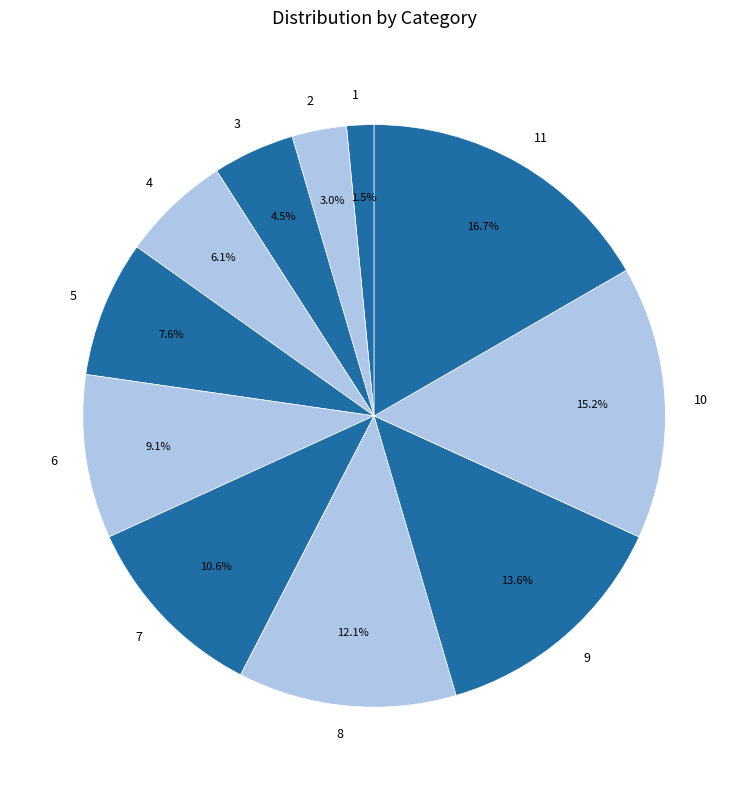

Rank the categories by value from highest to lowest.

11, 10, 9, 8, 7, 6, 5, 4, 3, 2, 1